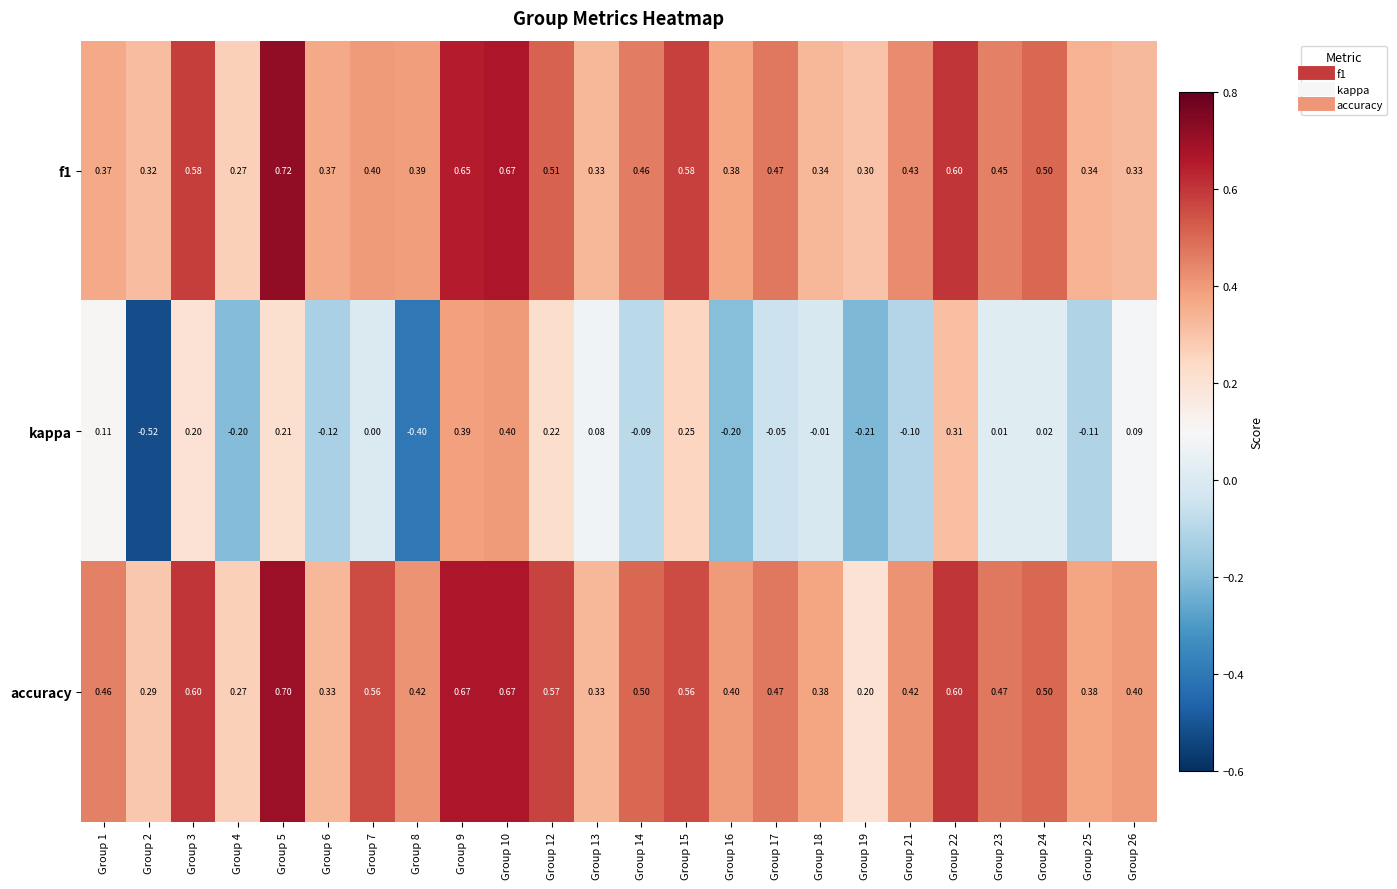

At how many categories does at least one series exceed 0?

24